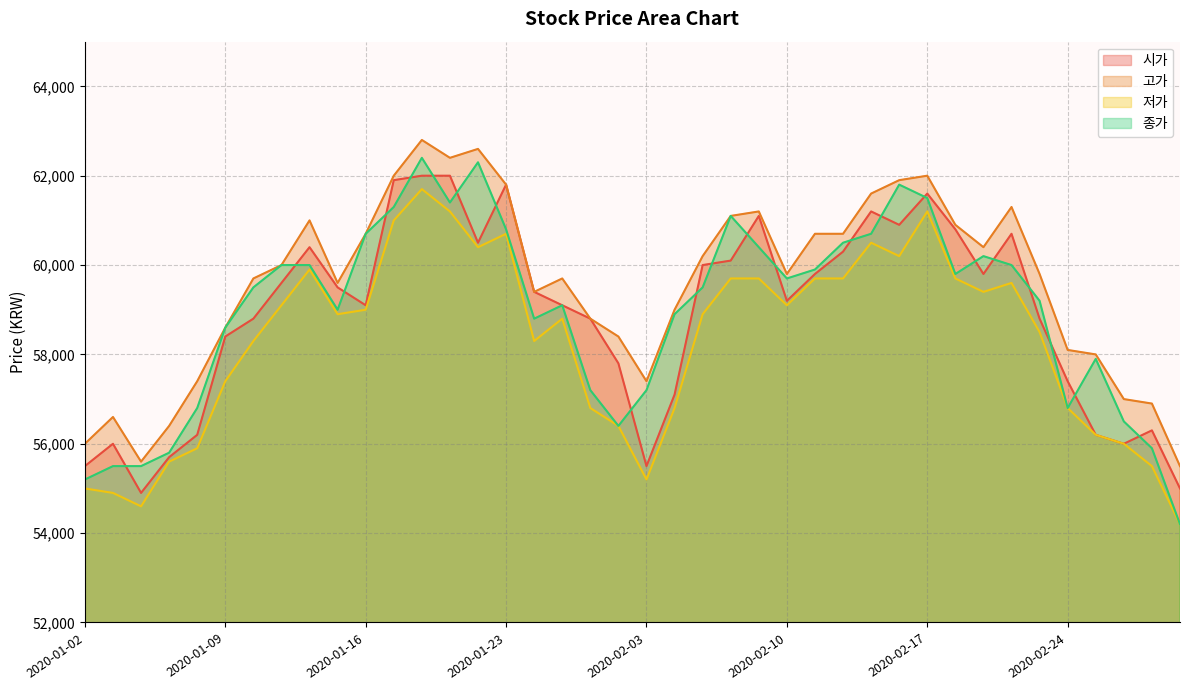

What is the maximum value shown in the chart?

62800